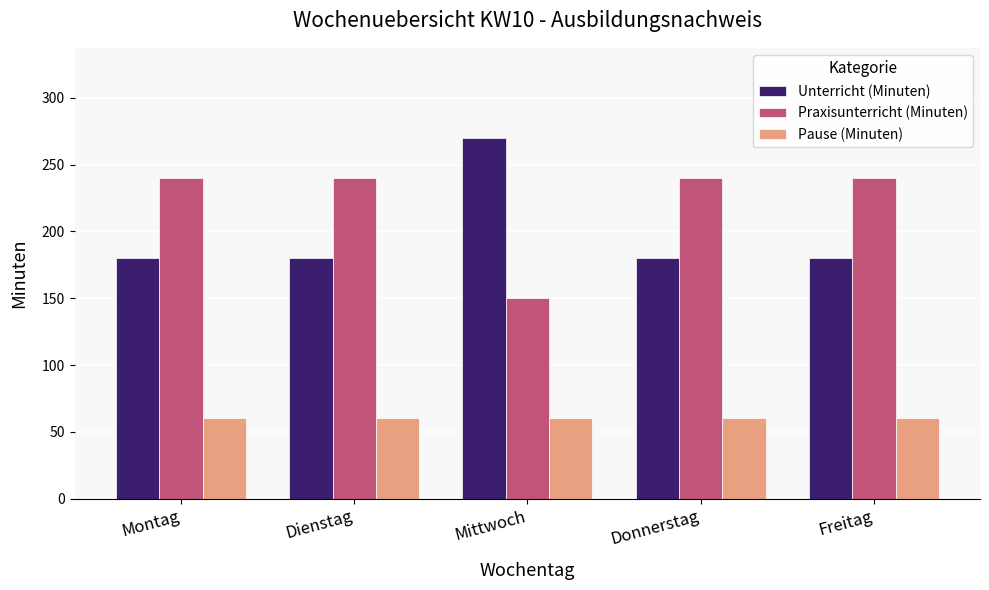

Is it true that Unterricht (Minuten) equals 180 at Dienstag?

True